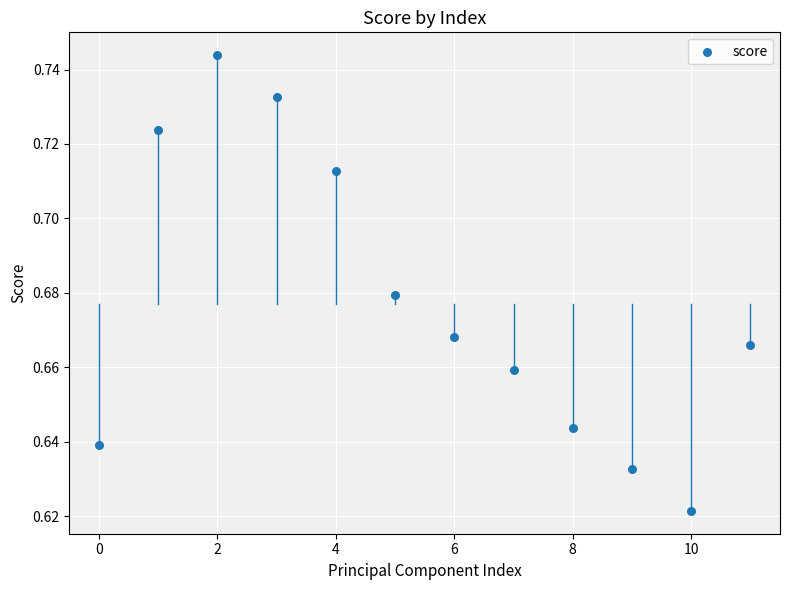

Count the number of points in this scatter plot.

12